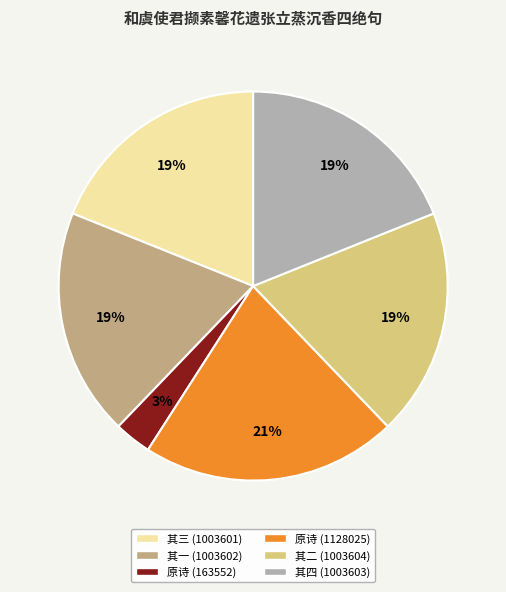

Approximately how many times larger is the value at 其三 (1003601) compared to 其一 (1003602)?

1.0